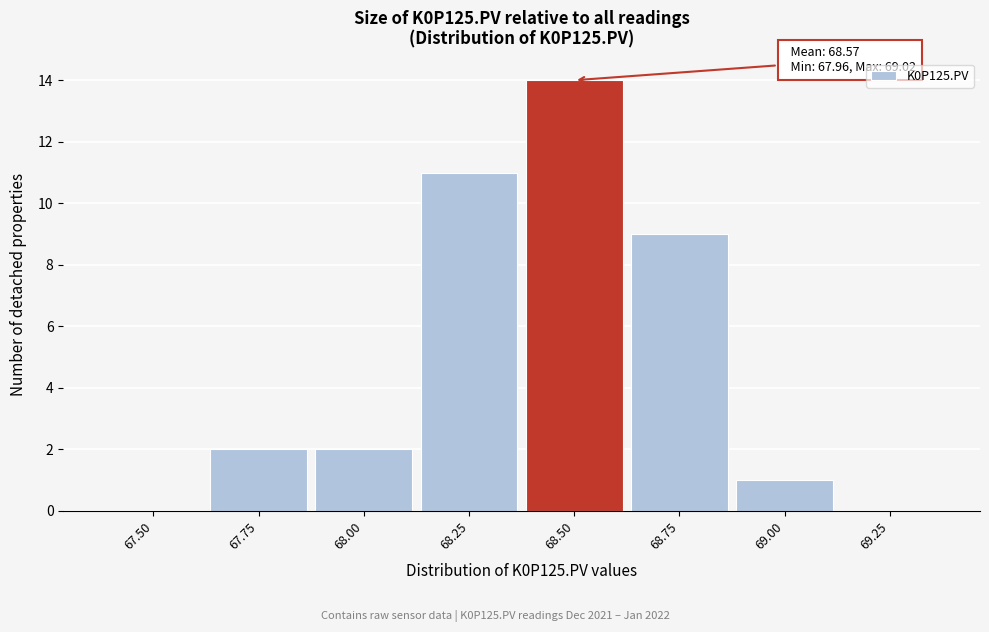

Reading left to right, what are all the values shown in this chart?

67.50=0	67.75=2	68.00=2	68.25=11	68.50=14	68.75=9	69.00=1	69.25=0